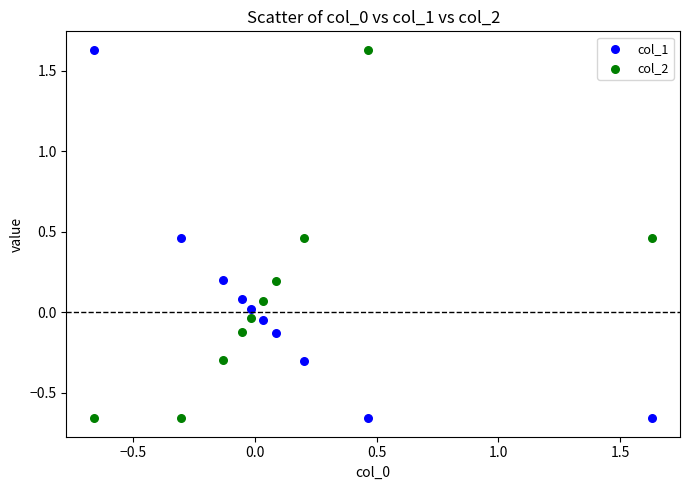

What is the X range (max minus min) for the scatter plot?

2.3